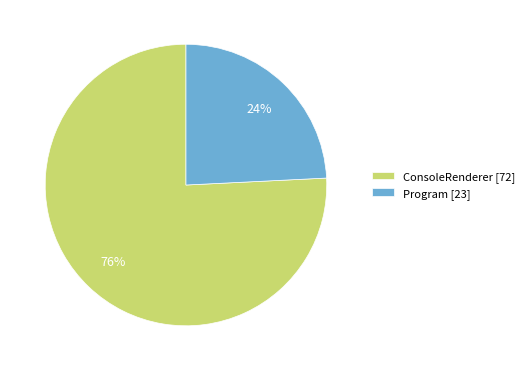

True or false: Program accounts for 10% of the total.

False